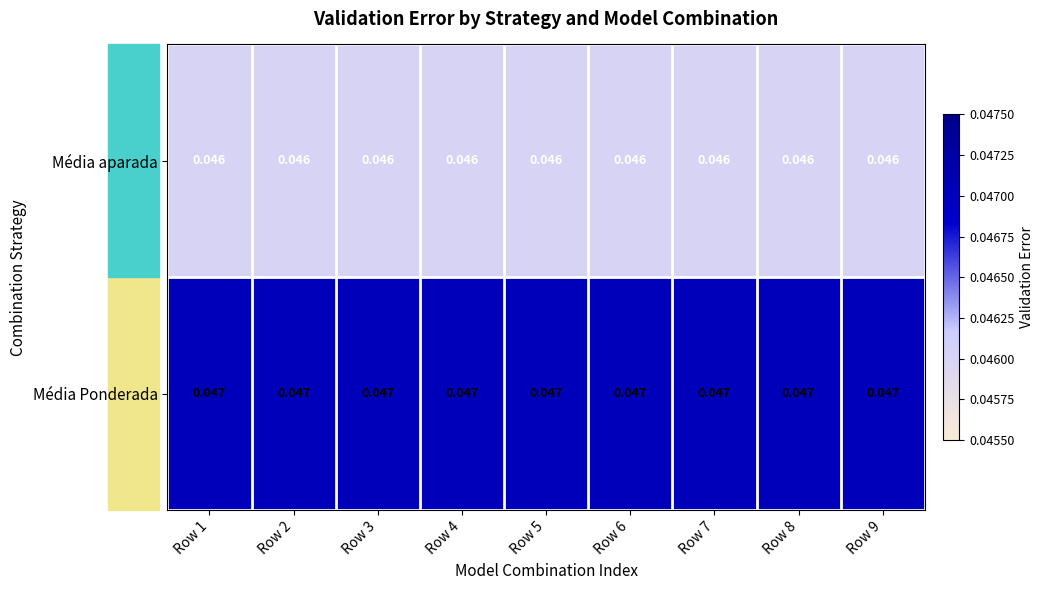

How many distinct data groups are displayed?

2